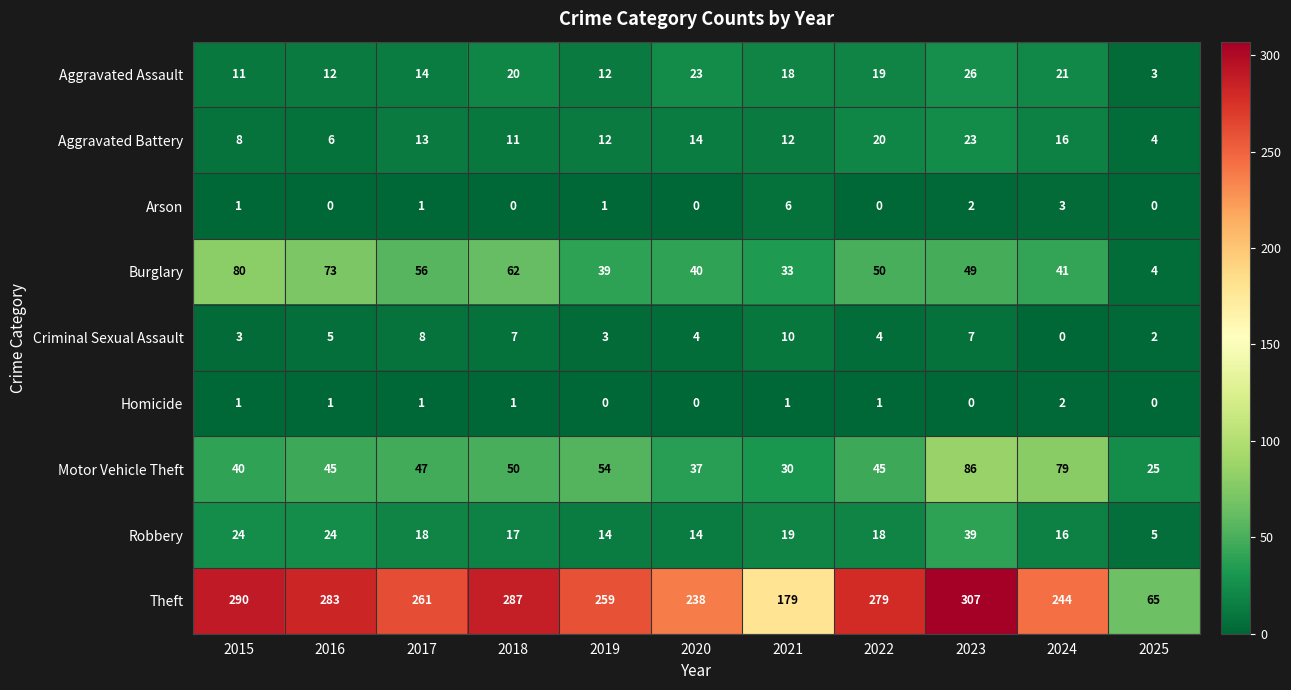

At which category is the sum across all series the highest?

2023